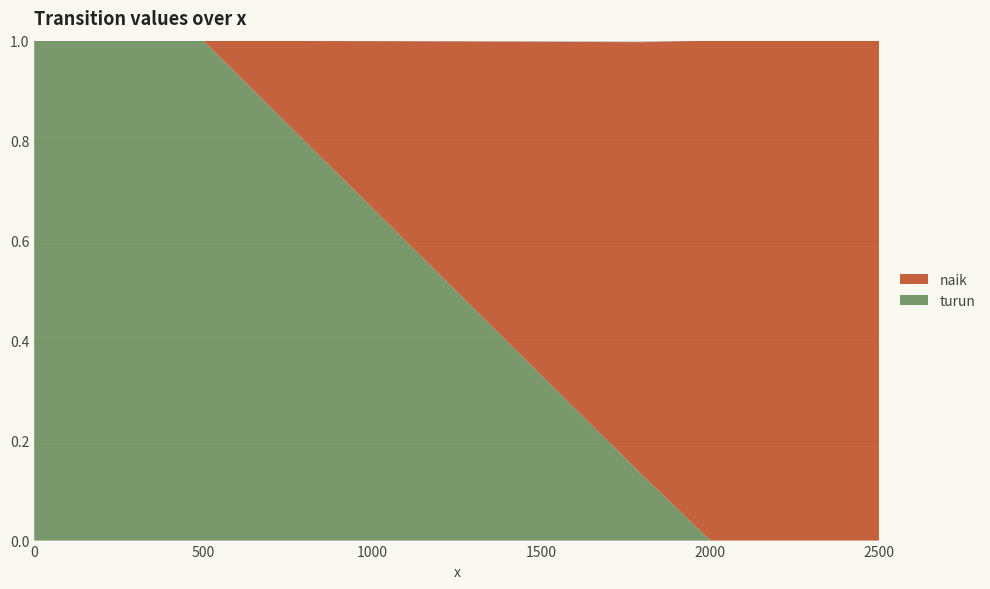

Reading right to left, extract all data points from this chart.

turun: 2500=0.0	2000=0.0	1800=0.1	500=1.0	0=1.0
naik: 2500=1.0	2000=1.0	1800=0.9	500=0.0	0=0.0